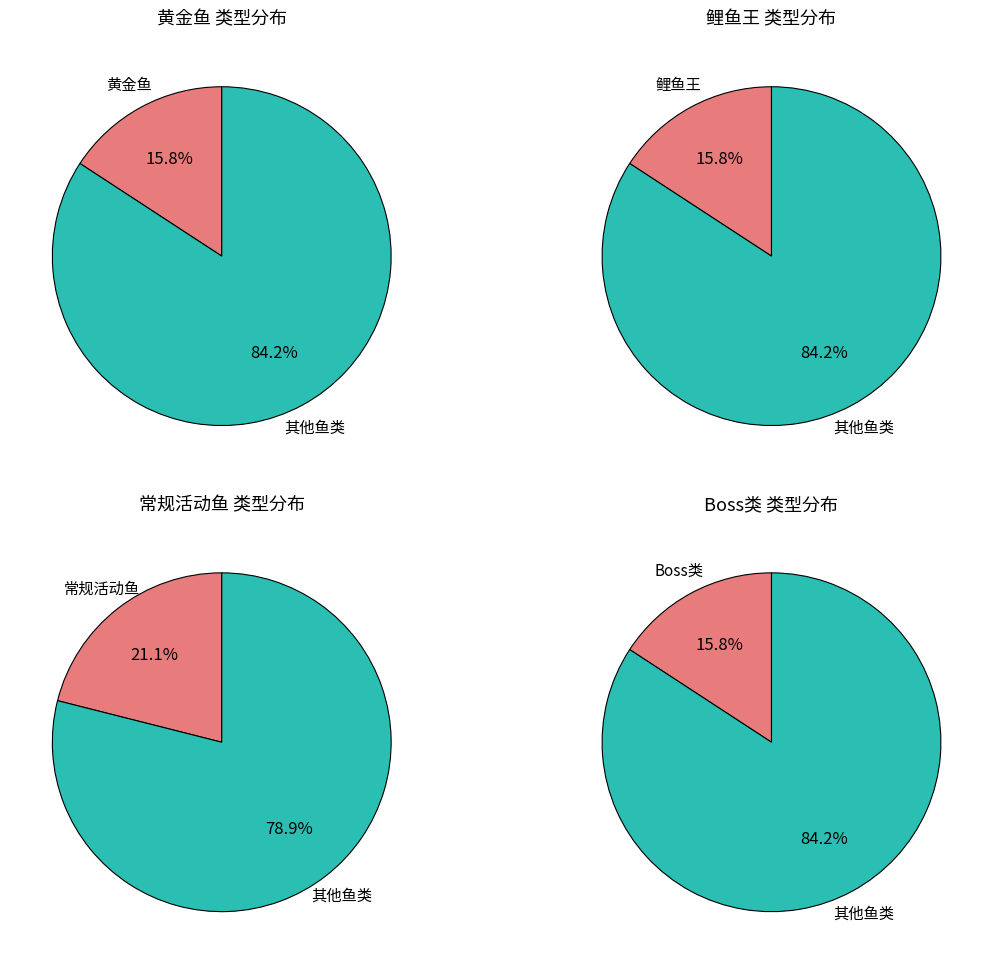

Is 鲤鱼王 the majority of the pie?

No